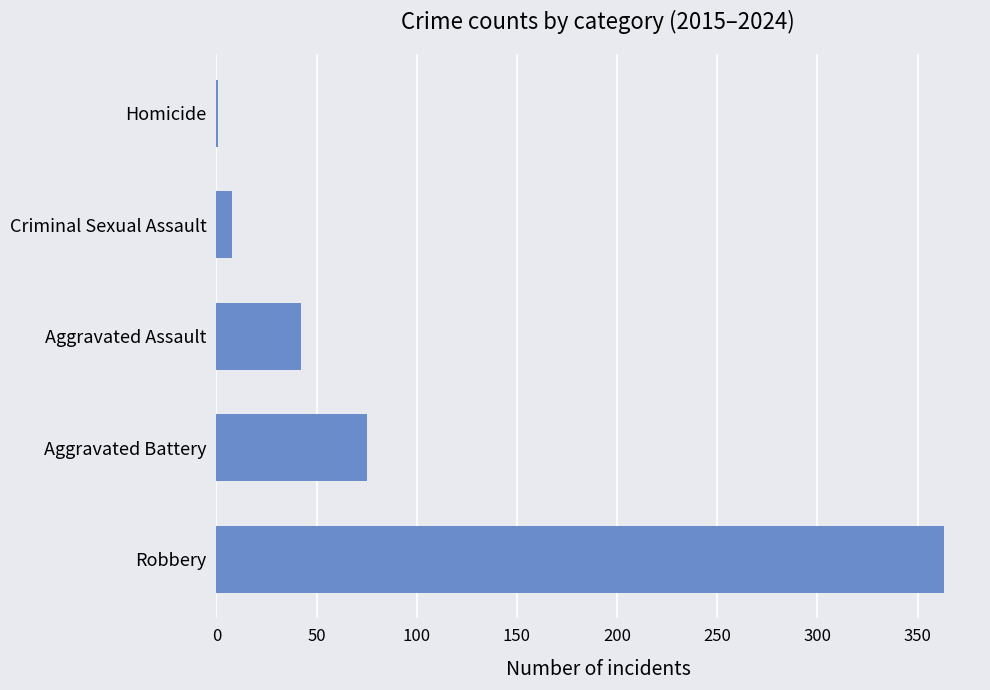

Count the number of data series in this chart.

1